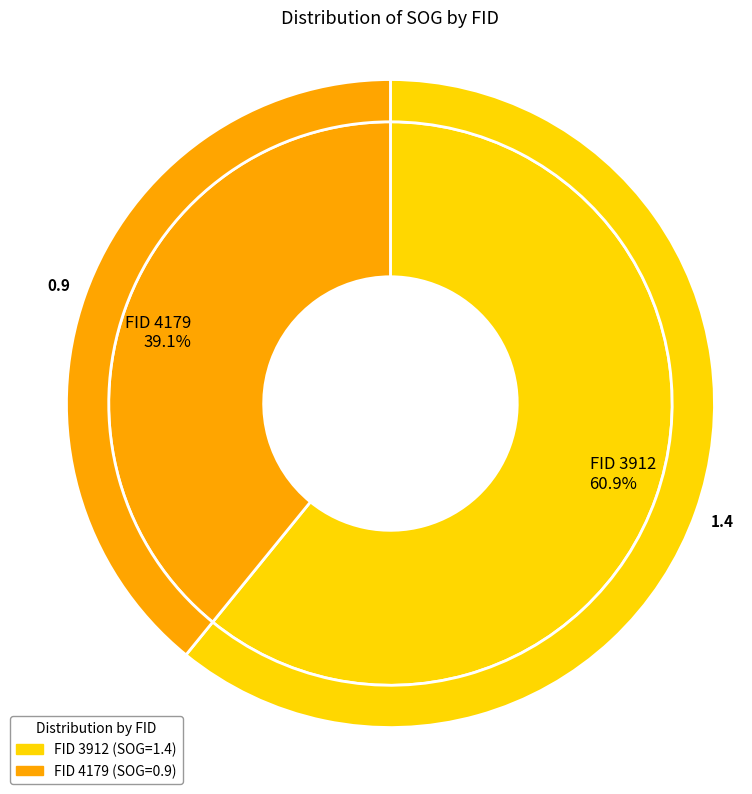

Is it true that 3912 is 73% of the pie?

False